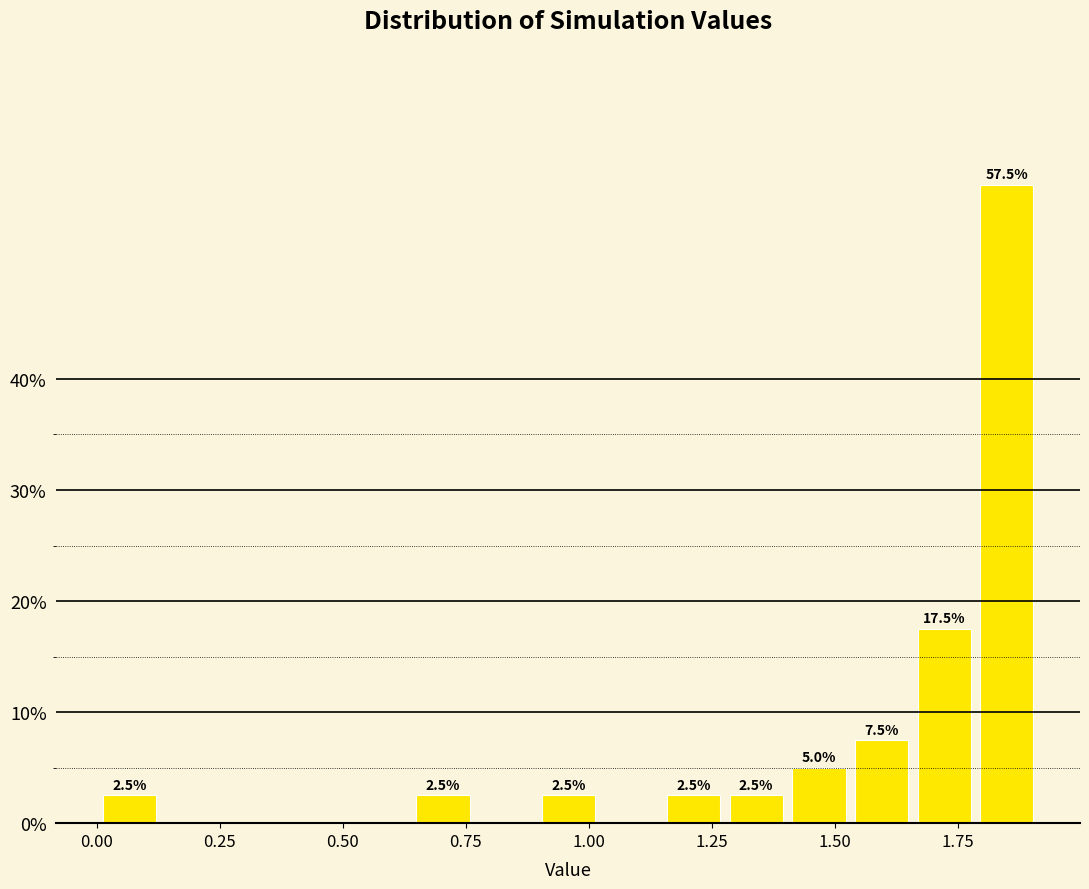

Read against the x-axis, roughly where is the centre of the tallest bar?

1.85